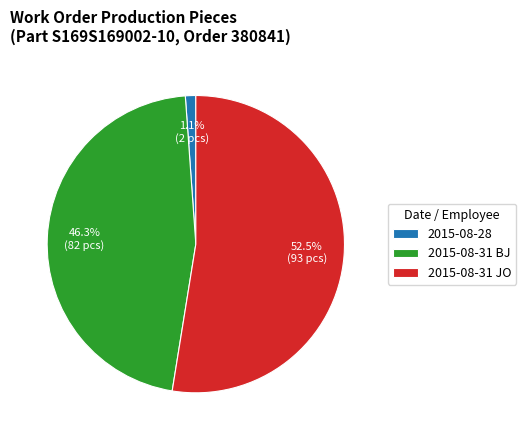

How many slices are in this pie chart?

3